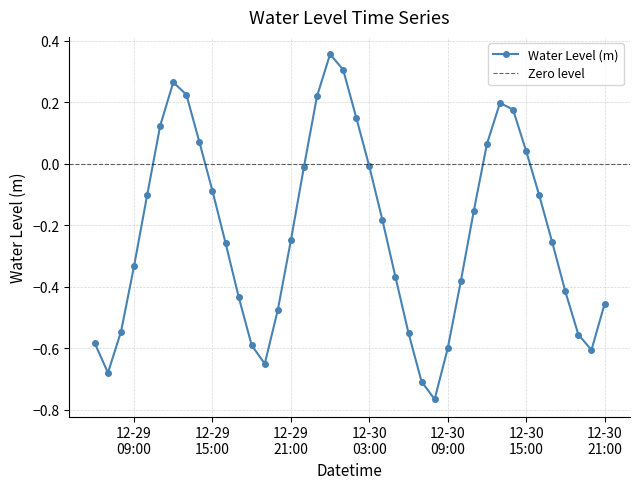

What is the label of the 21st point from the right?

2022-12-30 01:00:00